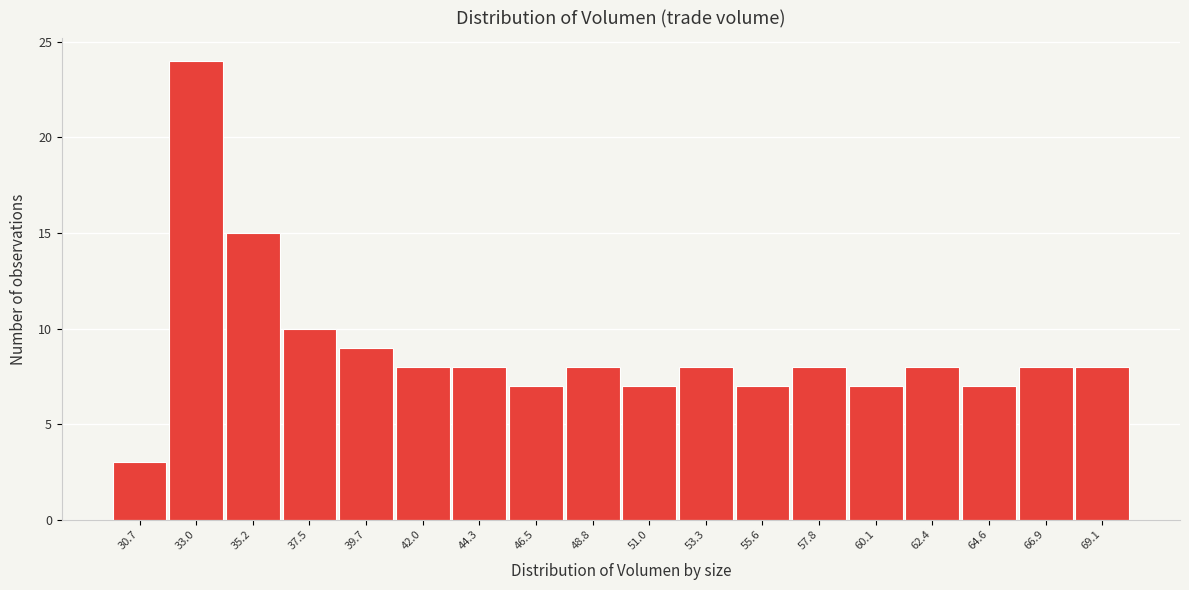

Reading left to right, list all the values displayed in this chart.

30.7=3	33.0=24	35.2=15	37.5=10	39.7=9	42.0=8	44.3=8	46.5=7	48.8=8	51.0=7	53.3=8	55.6=7	57.8=8	60.1=7	62.4=8	64.6=7	66.9=8	69.1=8